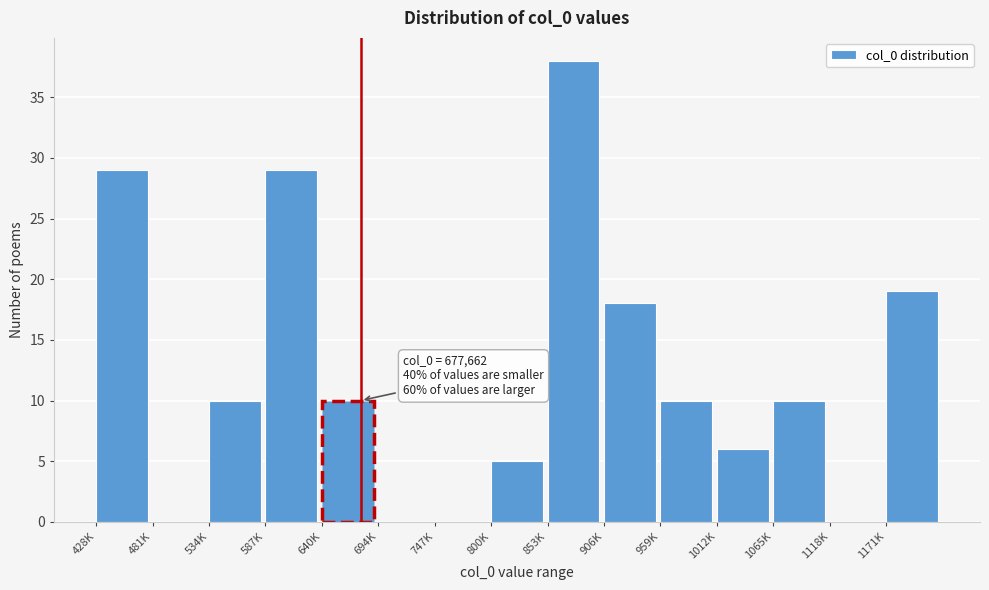

Reading left to right, extract all data points from this chart.

428K=29	481K=0	534K=10	587K=29	640K=10	694K=0	747K=0	800K=5	853K=38	906K=18	959K=10	1012K=6	1065K=10	1118K=0	1171K=19